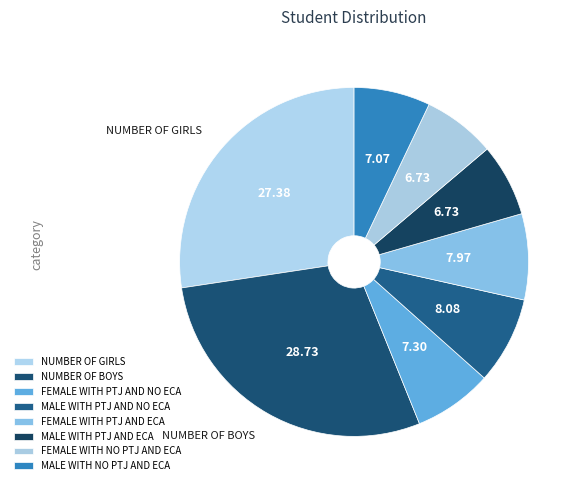

Which category has the smallest portion of the pie?

MALE WITH PTJ AND ECA